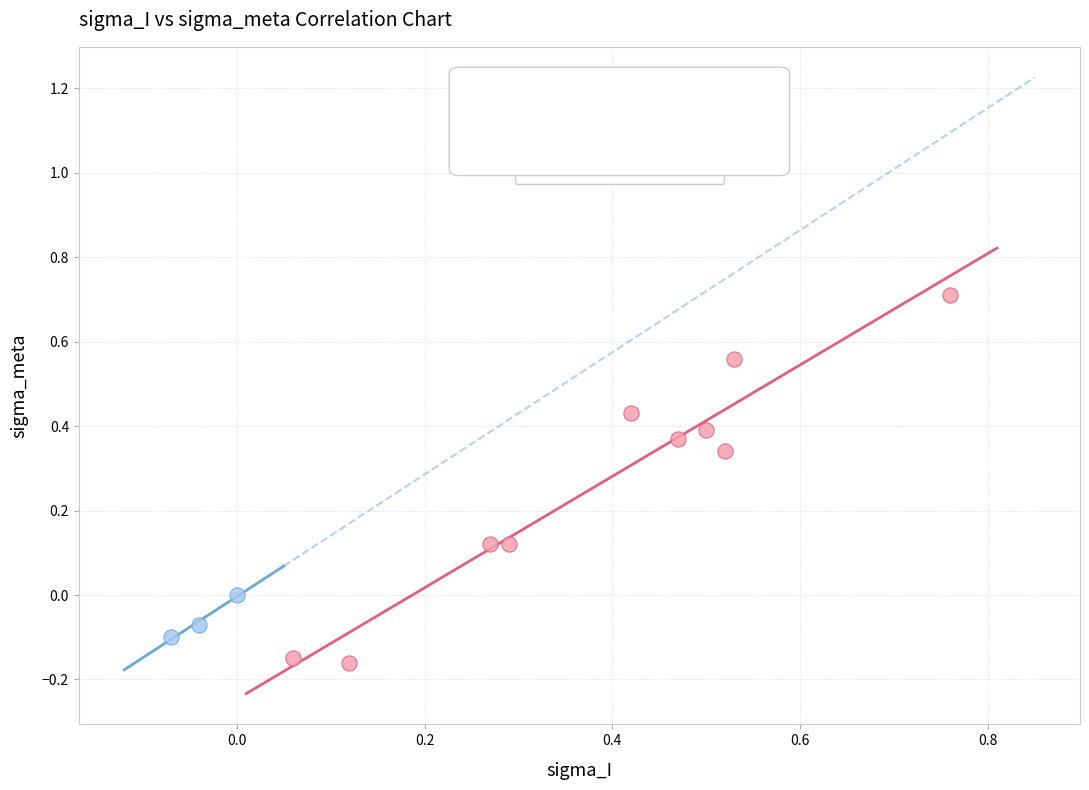

Which series has the largest Y range (max minus min)?

Electron-Withdrawing